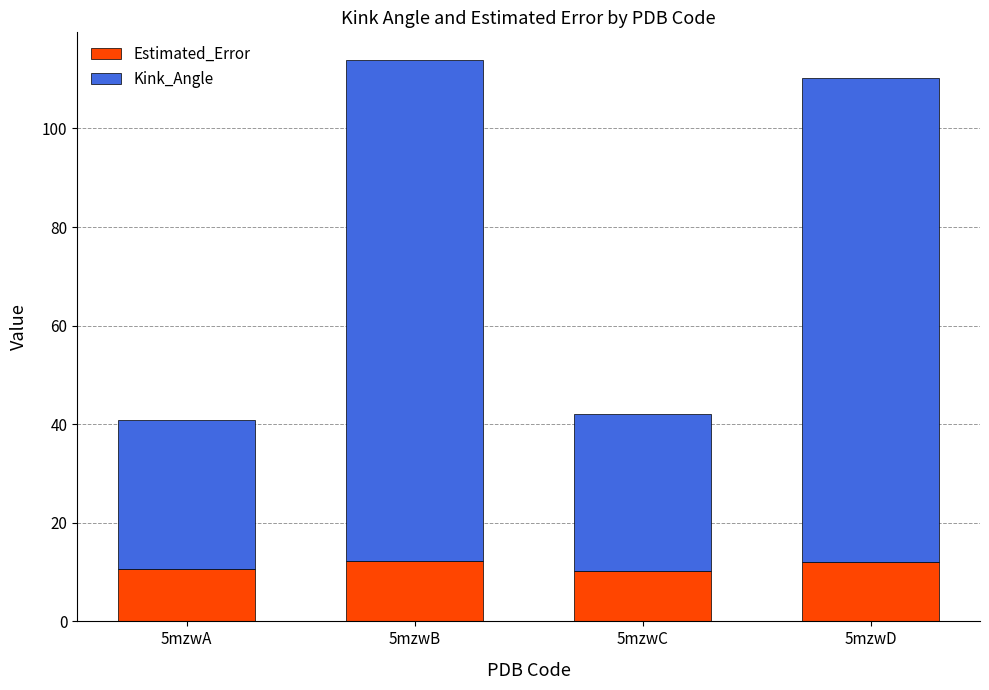

Is it true that Estimated_Error equals 20.7 at 5mzwB?

False